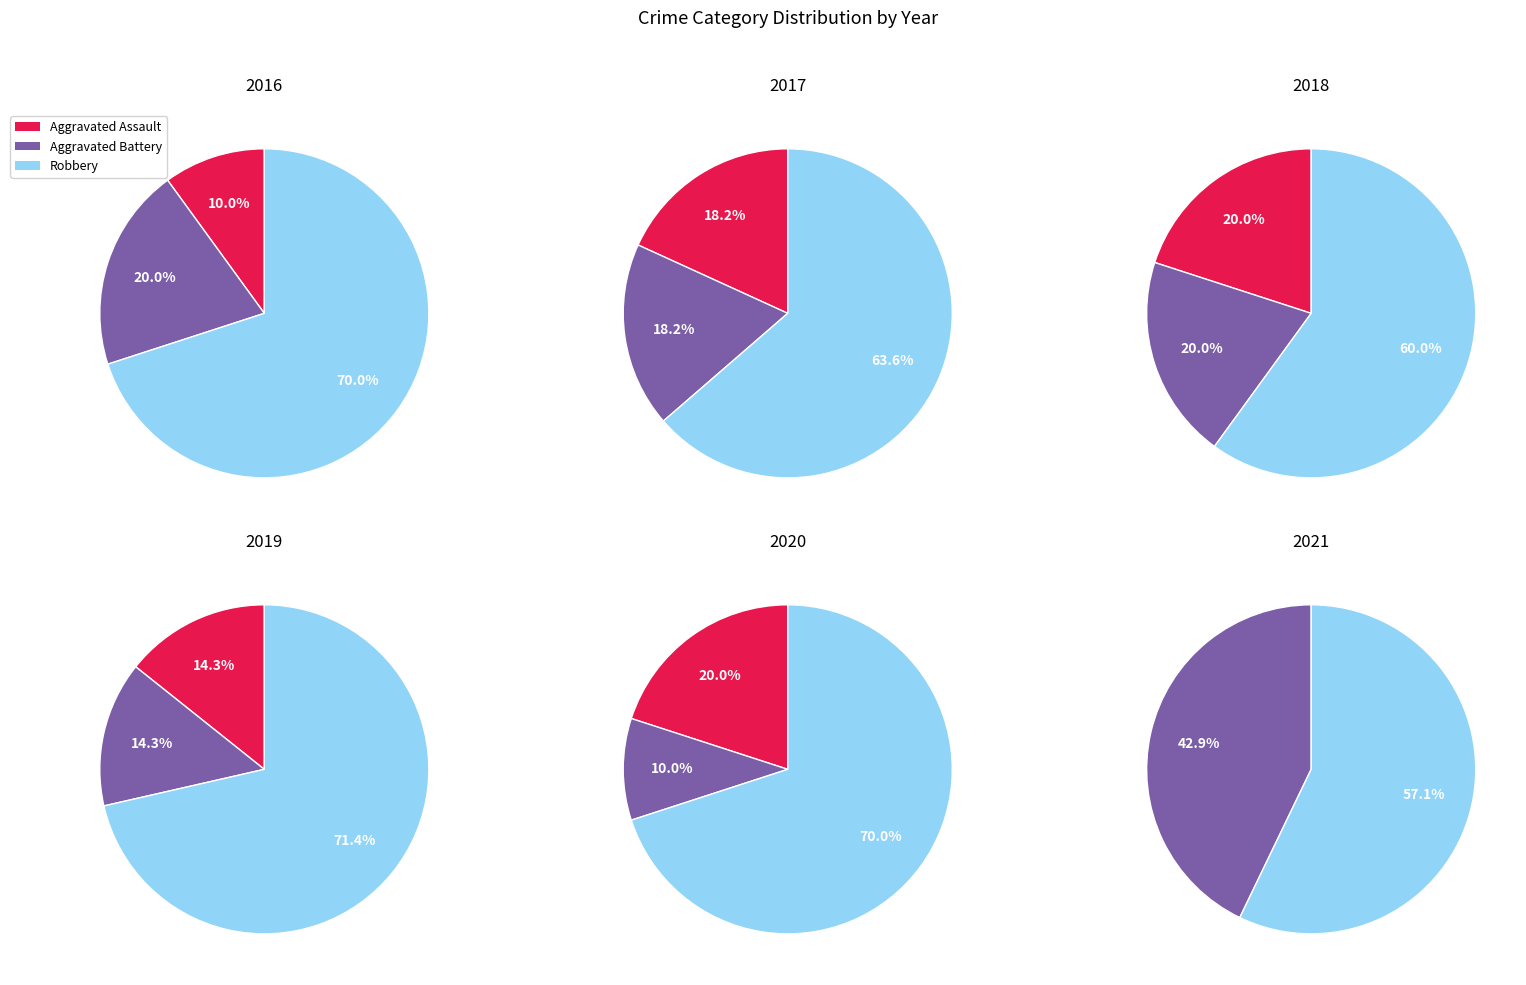

Rank the series by their maximum value, from highest to lowest.

Robbery, Aggravated Battery, Aggravated Assault